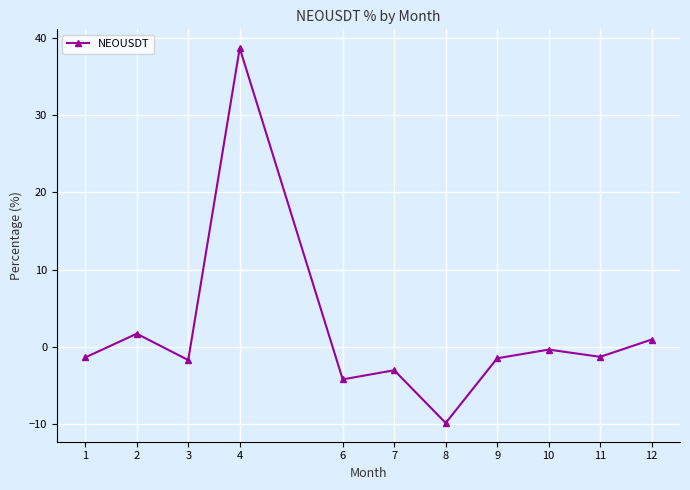

True or false: there are more than 1 points higher than both neighbors.

True